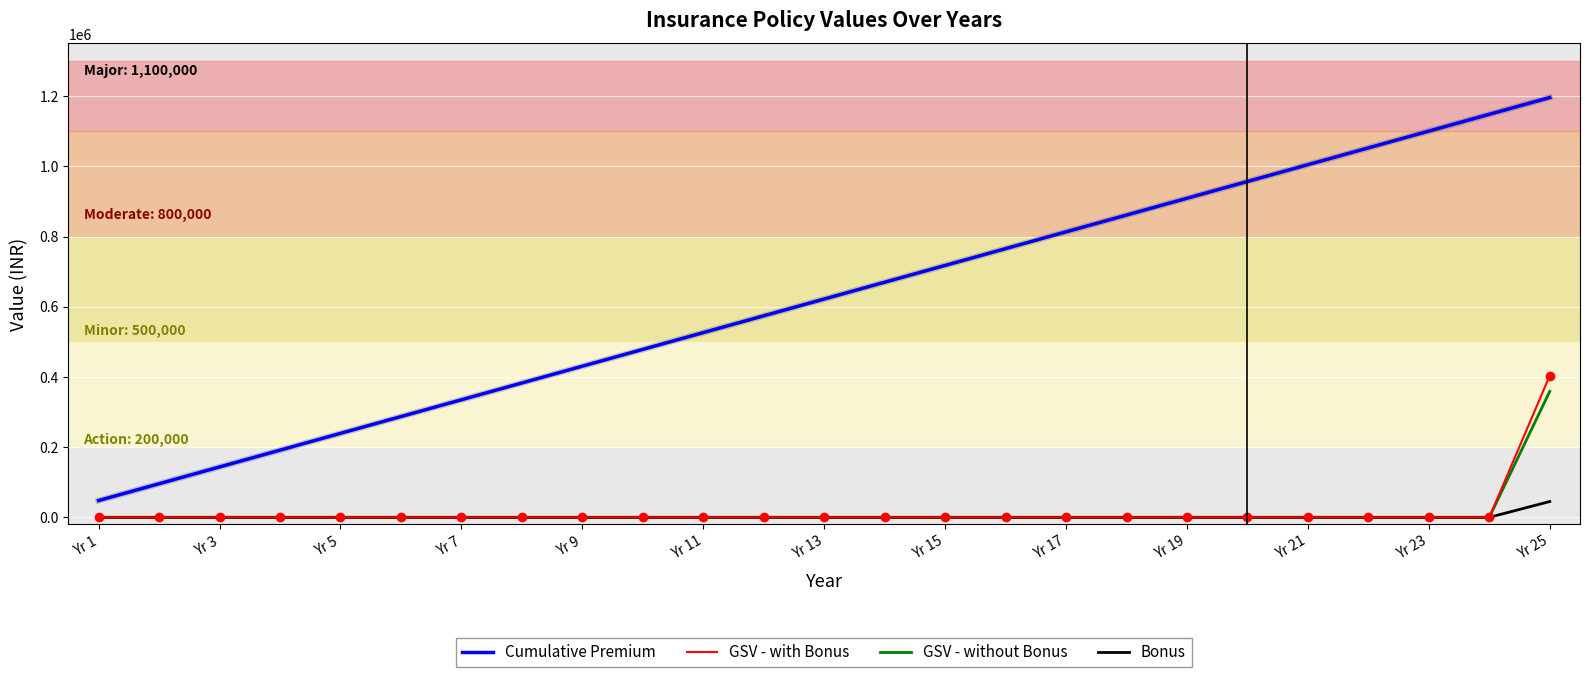

What is the greatest value displayed?

1196000